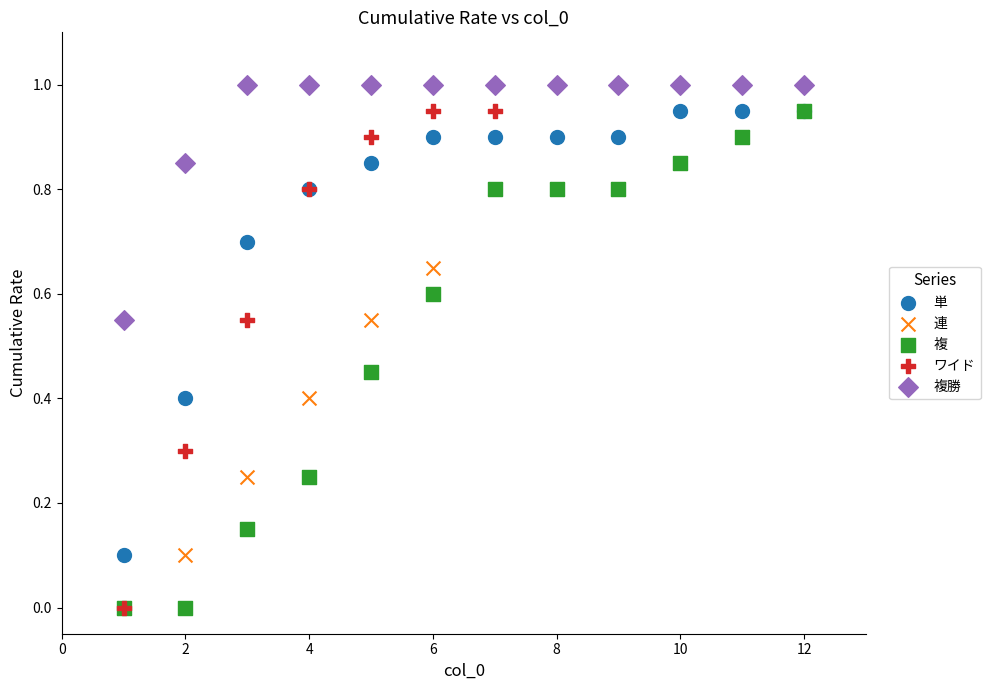

What are all the series names shown in the legend?

単, 連, 複, ワイド, 複勝